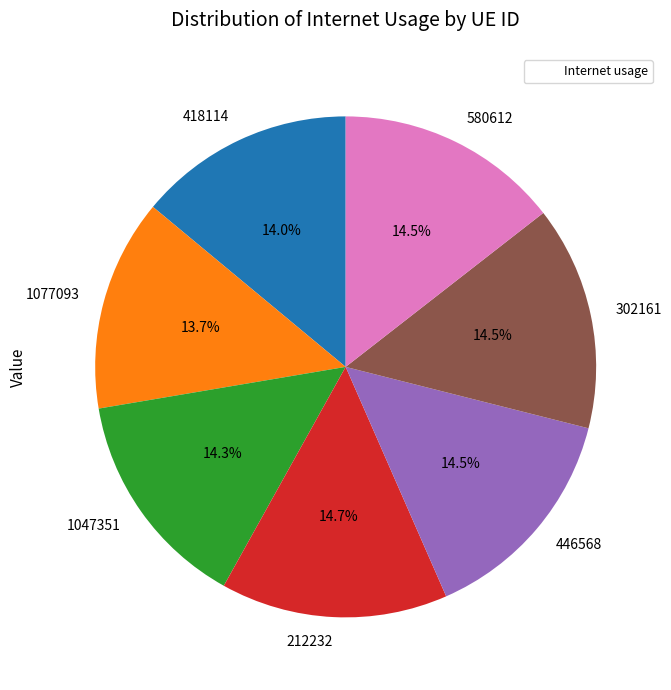

What portion of the pie excludes 418114?

86.0%